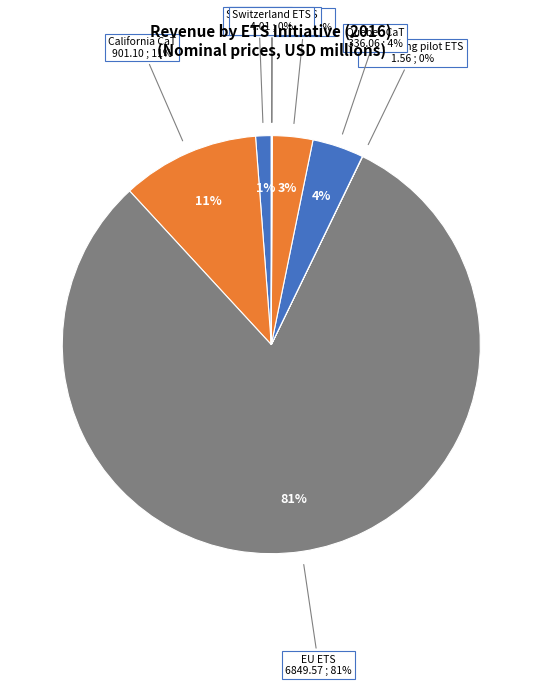

What percentage do Switzerland ETS and California CaT together represent?

10.7%